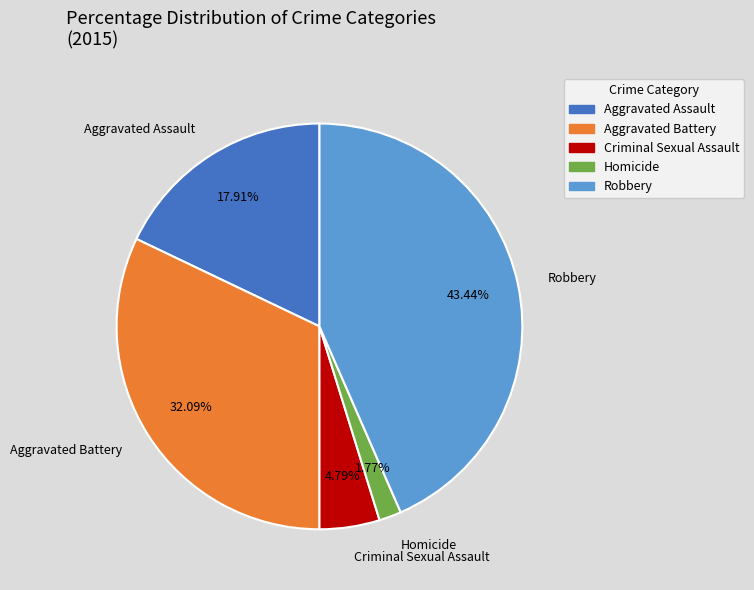

The Homicide slice represents 2% of the pie. True or false?

True